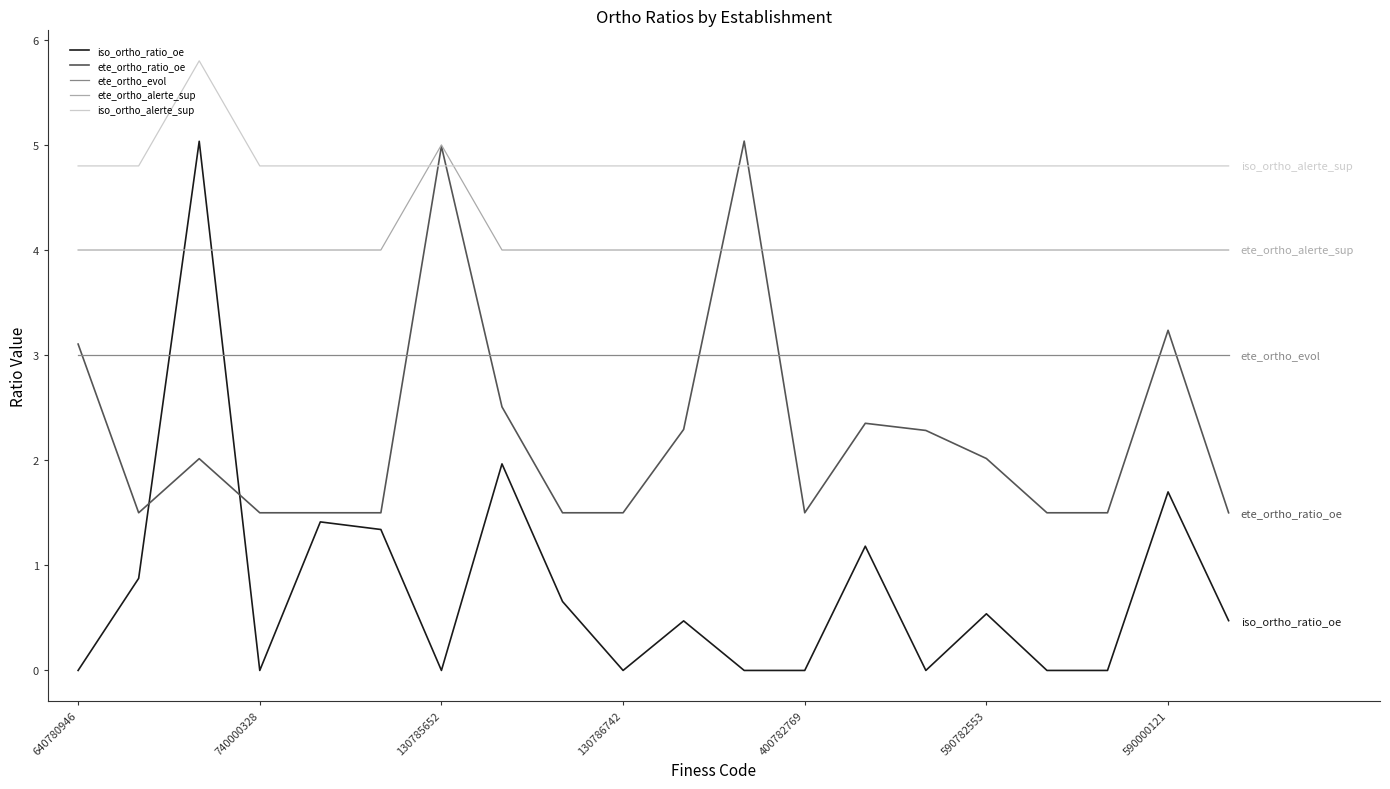

List the series in order of their overall mean, lowest first.

iso_ortho_ratio_oe, ete_ortho_ratio_oe, ete_ortho_evol, ete_ortho_alerte_sup, iso_ortho_alerte_sup